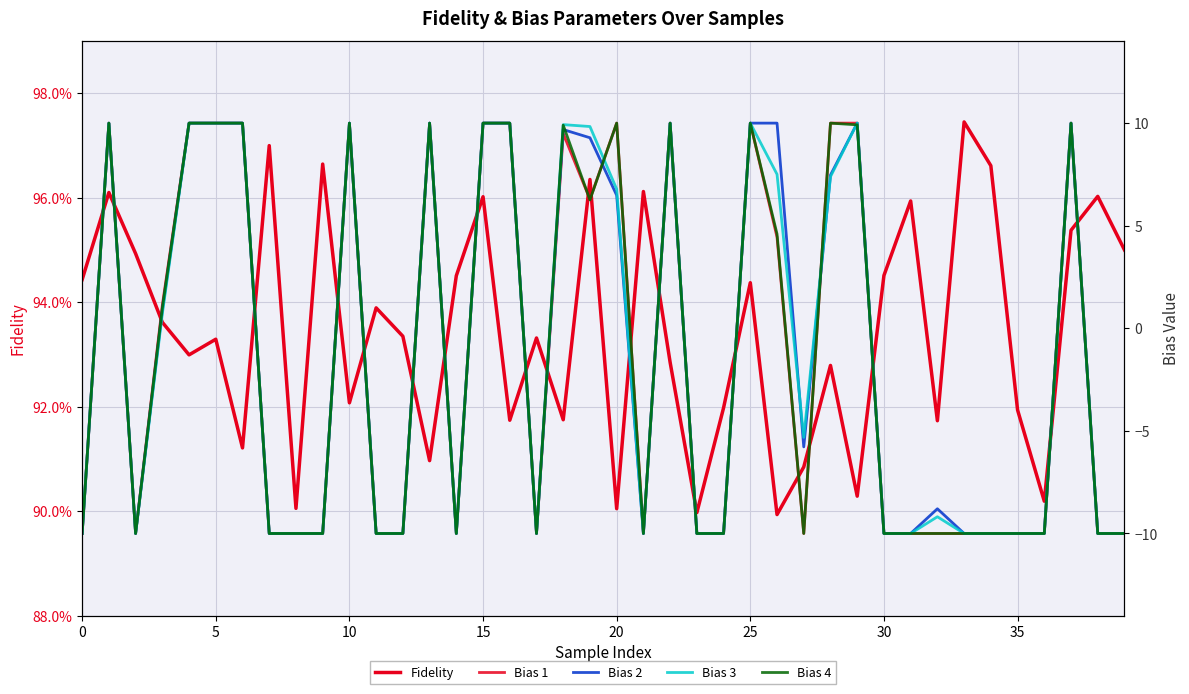

The value of Bias 1 at 10 is 10.0. True or false?

True